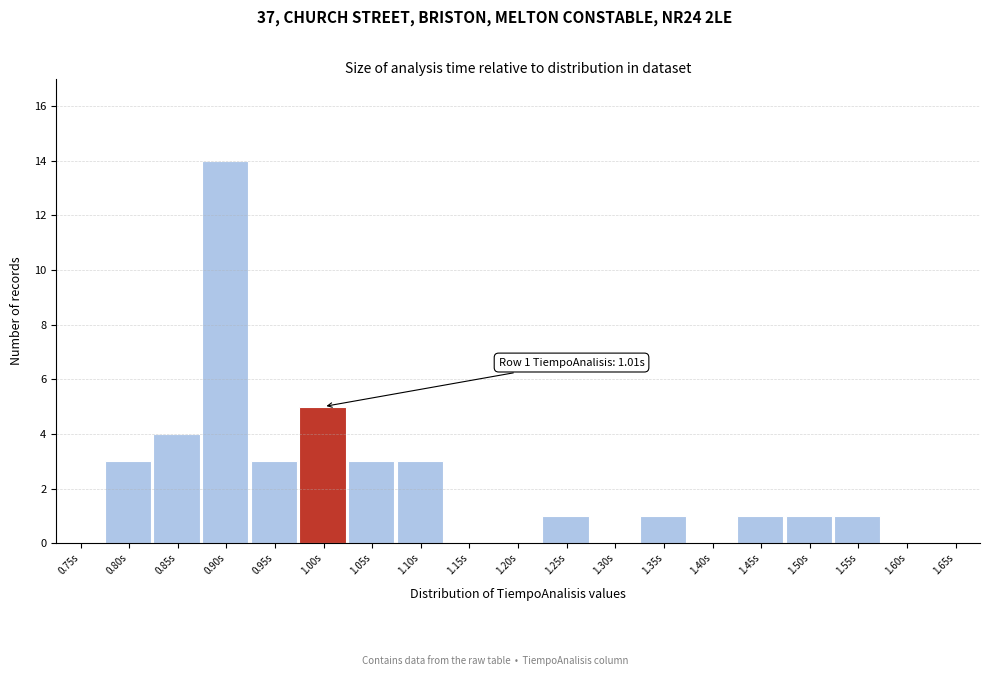

Reading left to right, transcribe all the data shown in this chart.

0.75s=0	0.80s=3	0.85s=4	0.90s=14	0.95s=3	1.00s=5	1.05s=3	1.10s=3	1.15s=0	1.20s=0	1.25s=1	1.30s=0	1.35s=1	1.40s=0	1.45s=1	1.50s=1	1.55s=1	1.60s=0	1.65s=0